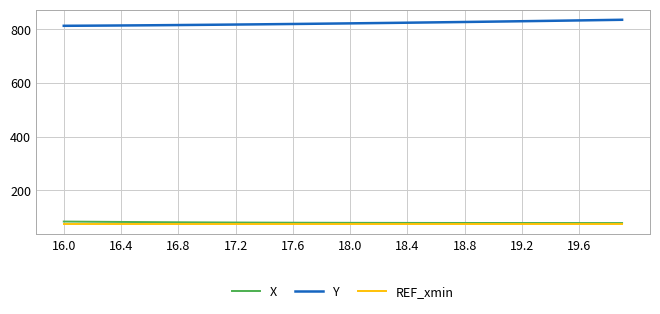

Which series has the largest total across all categories?

Y